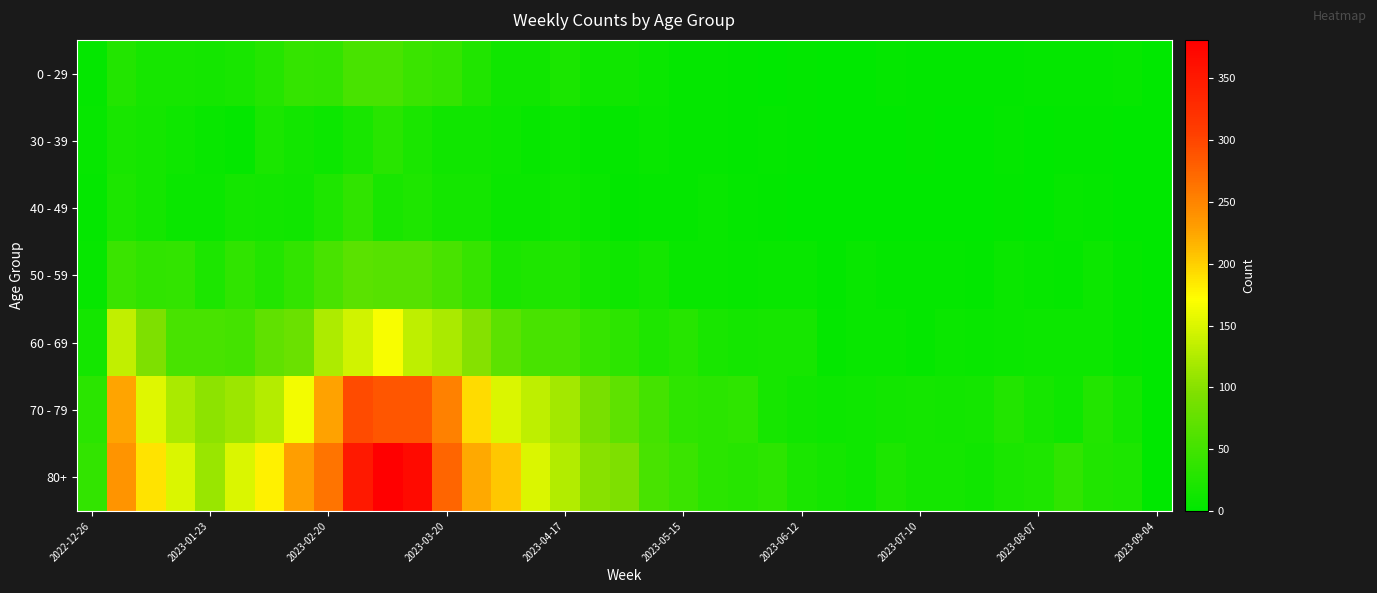

How many distinct data groups are displayed?

7